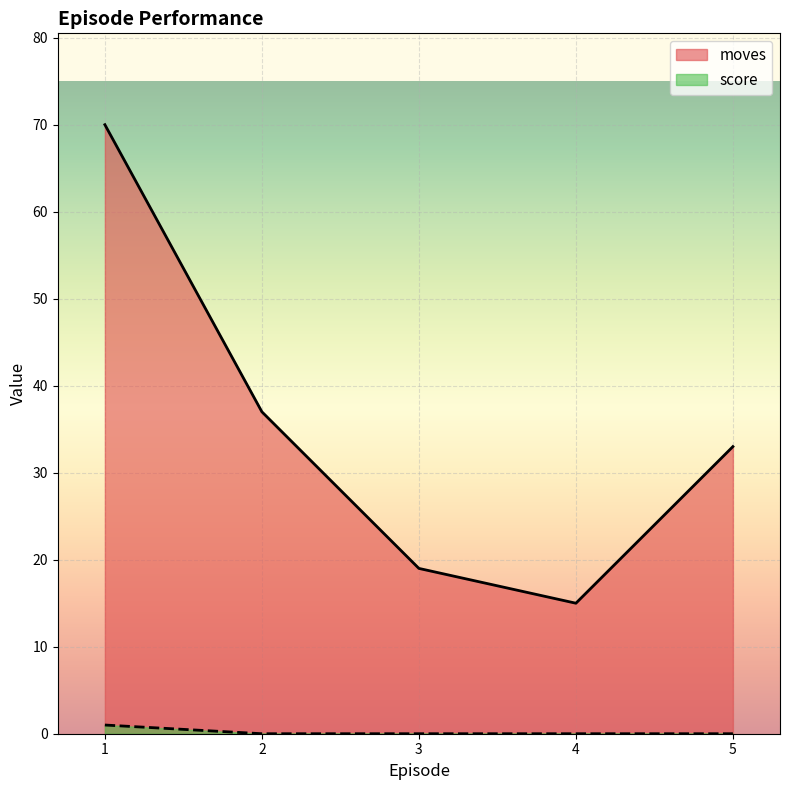

Count the score values in the range 0 to 1.

5